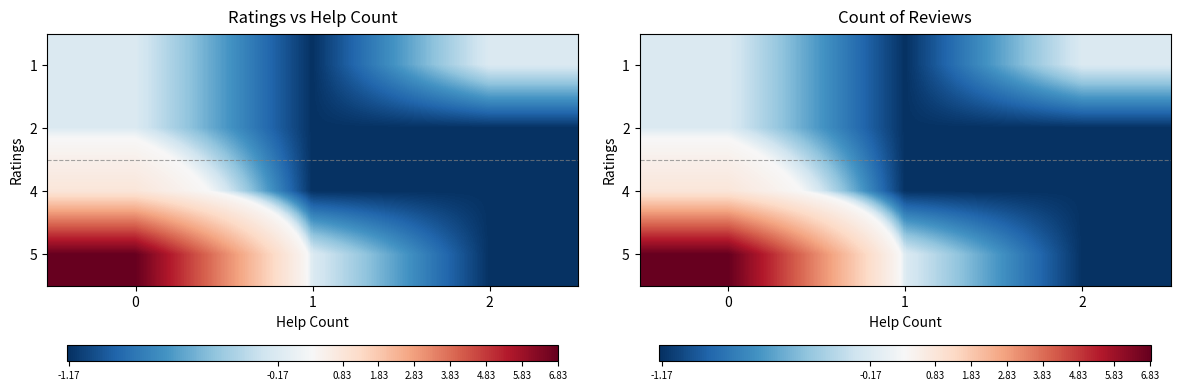

True or false: 5 has a value of -1.7 at 2.

False